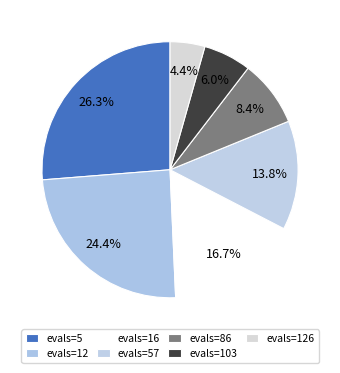

To the nearest percent, what is the difference between the largest and smallest slice percentages?

22%